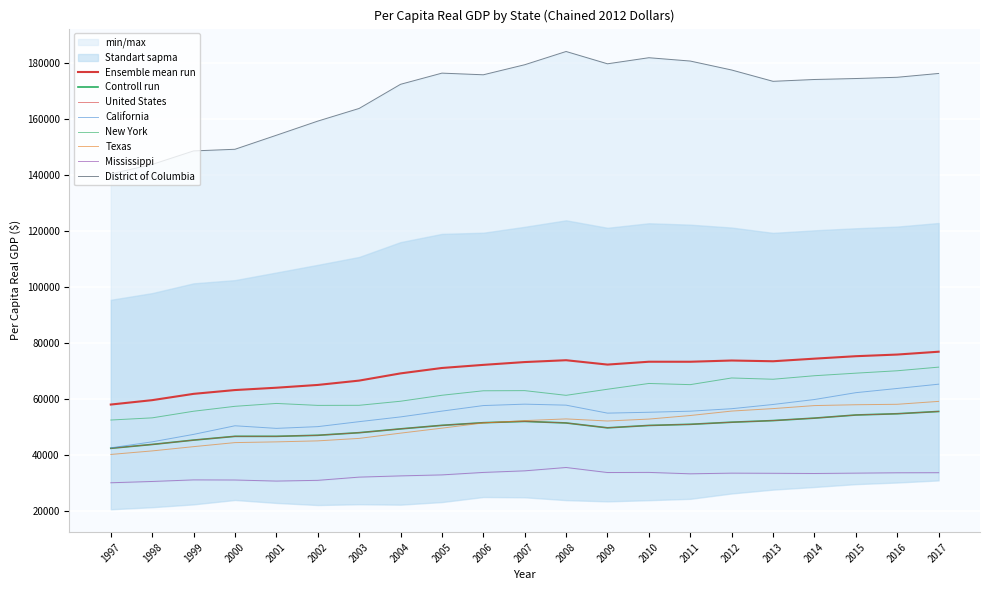

Which label corresponds to the largest value in the chart?

2008